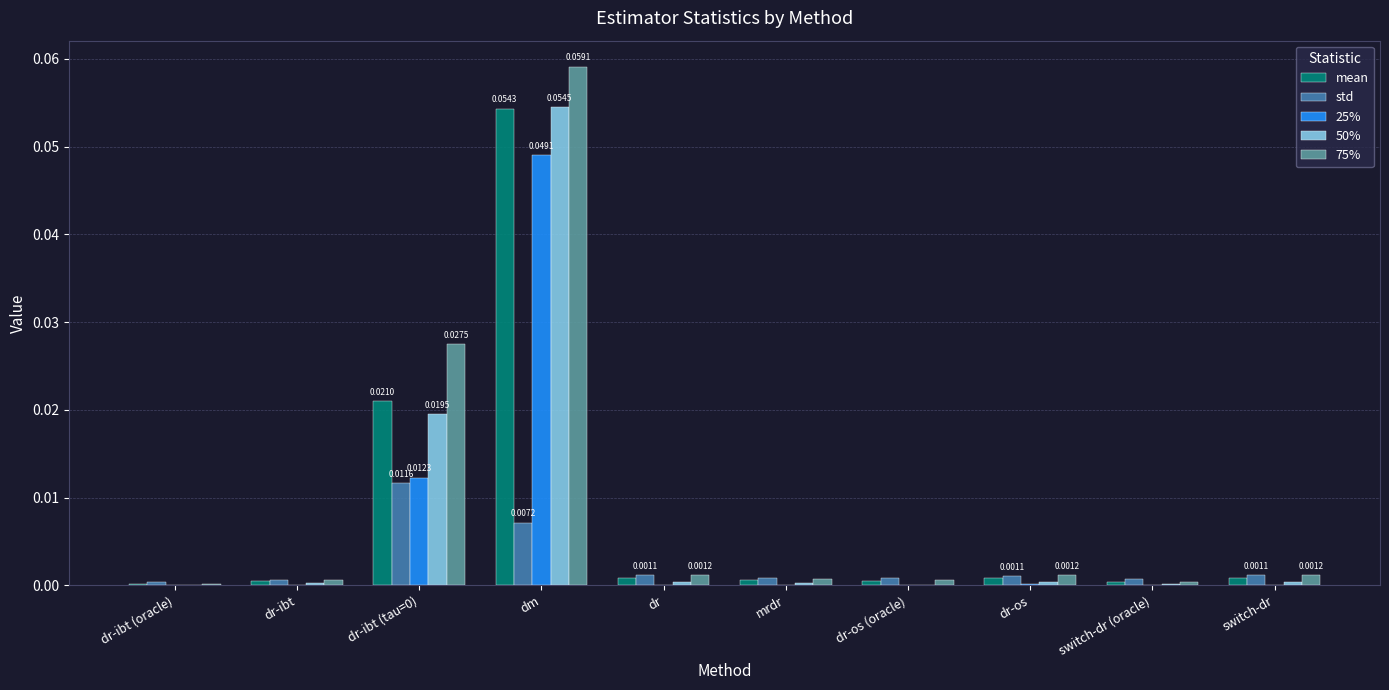

Which category has the highest value across all series?

dm